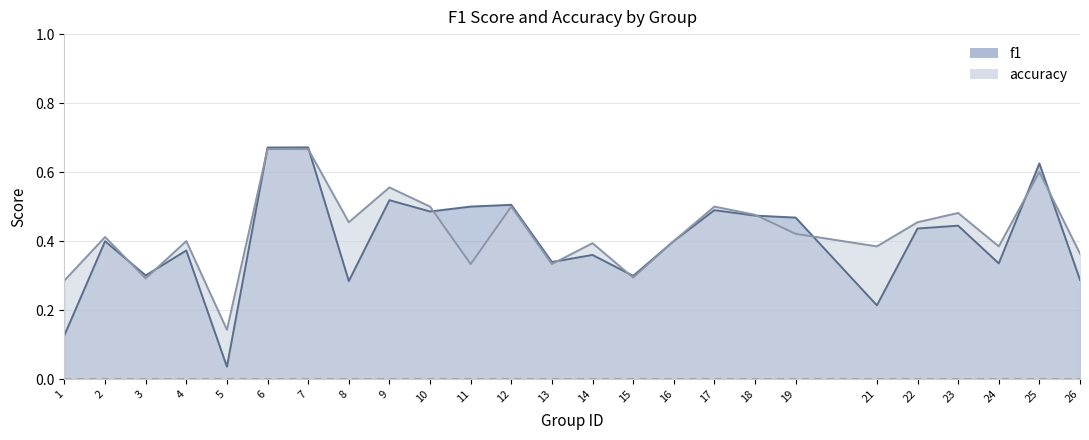

The f1 series shows 0.5 at 11. True or false?

True